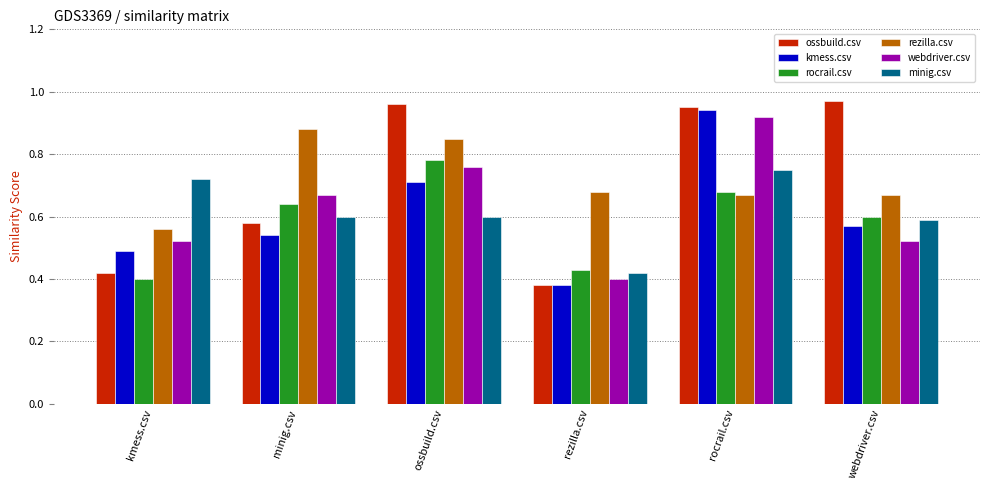

What is the label of the 6th bar from the left?

webdriver.csv